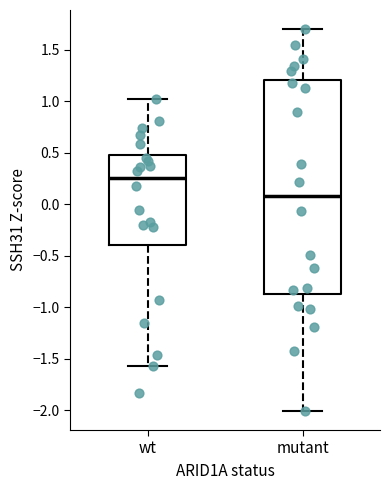

Reading left to right, transcribe this box plot: for each box, give where its median line is, the range the box spans, and where its two whiskers end, as read against the y-axis. The values are not printed on the chart, so give them approximately, as read against the axis.

wt: median 0.25, box -0.40 to 0.50, whiskers -1.55 to 1.05
mutant: median 0.10, box -0.85 to 1.20, whiskers -2.00 to 1.70